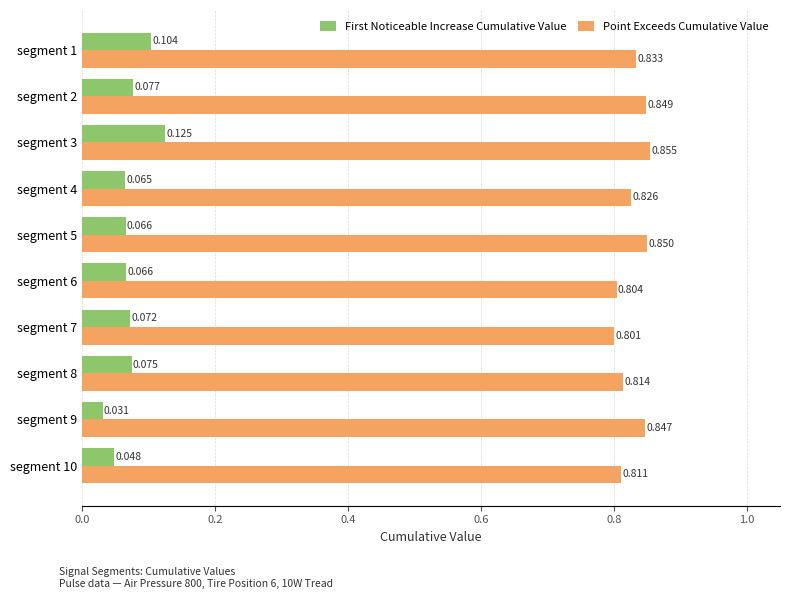

Which category has the highest value across all series?

segment 3